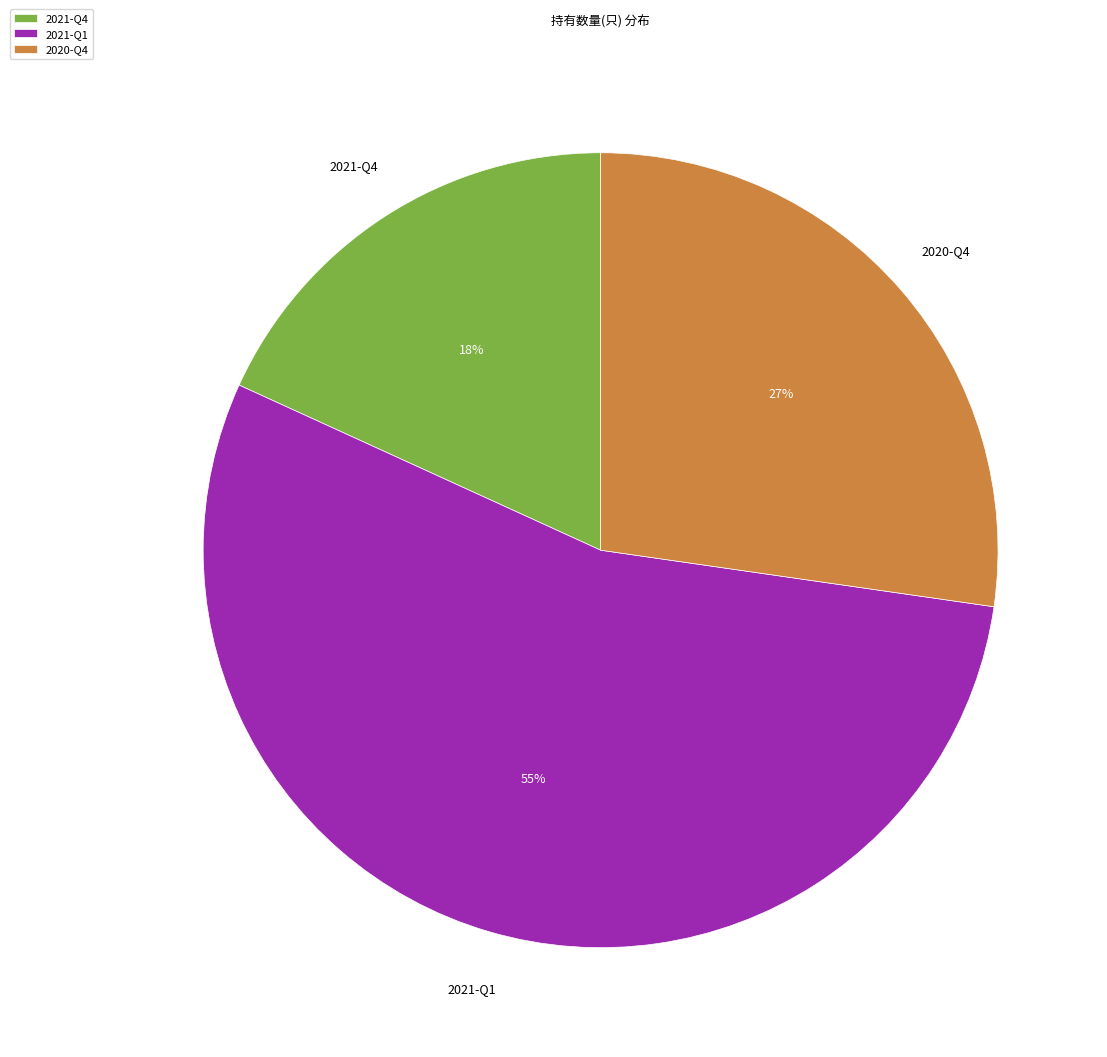

Count the number of slices in the pie.

3